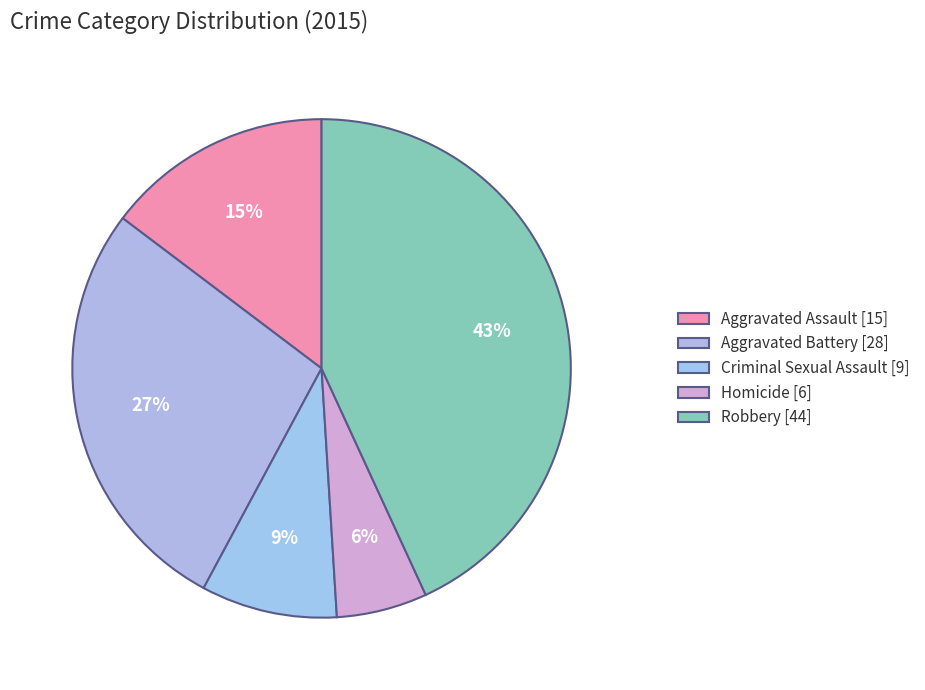

Rank the categories by value from highest to lowest.

Robbery, Aggravated Battery, Aggravated Assault, Criminal Sexual Assault, Homicide